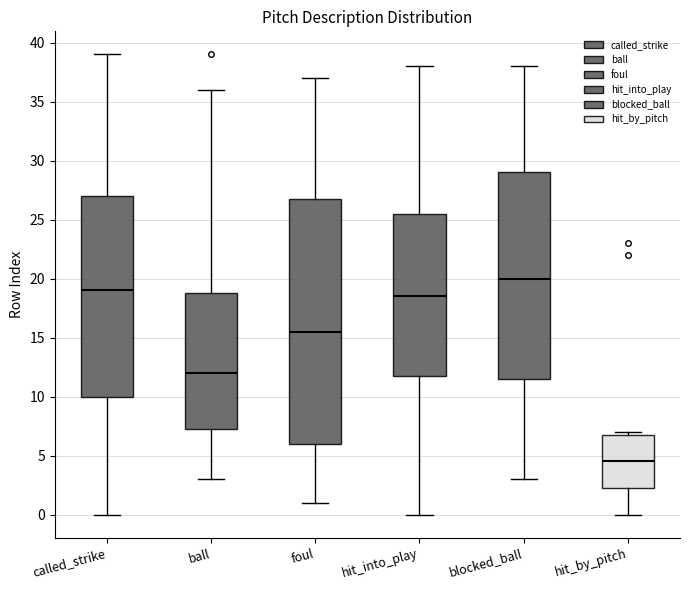

Which box's median line is the highest?

blocked_ball